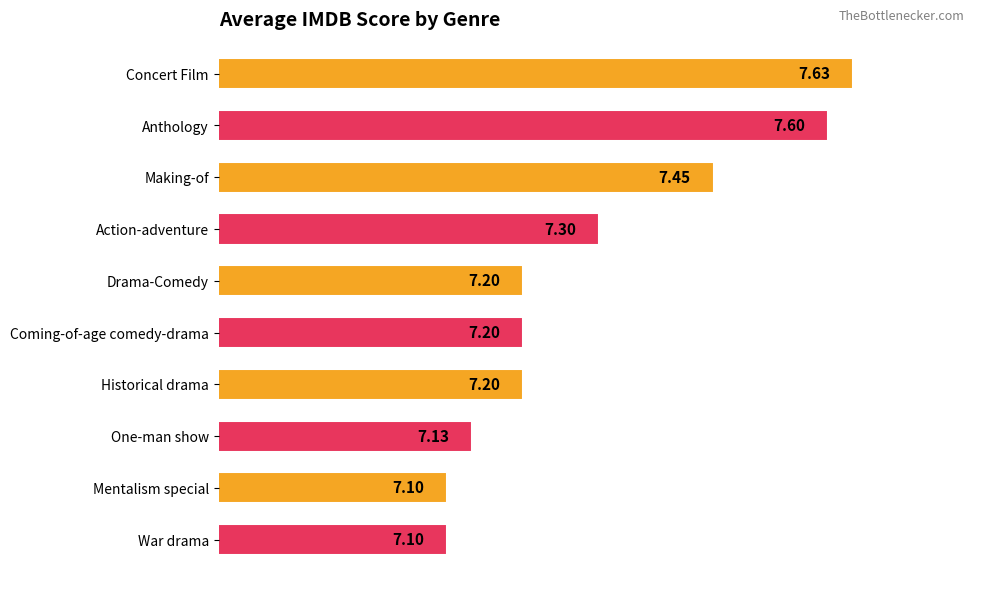

What is the difference between the maximum and minimum values?

0.5